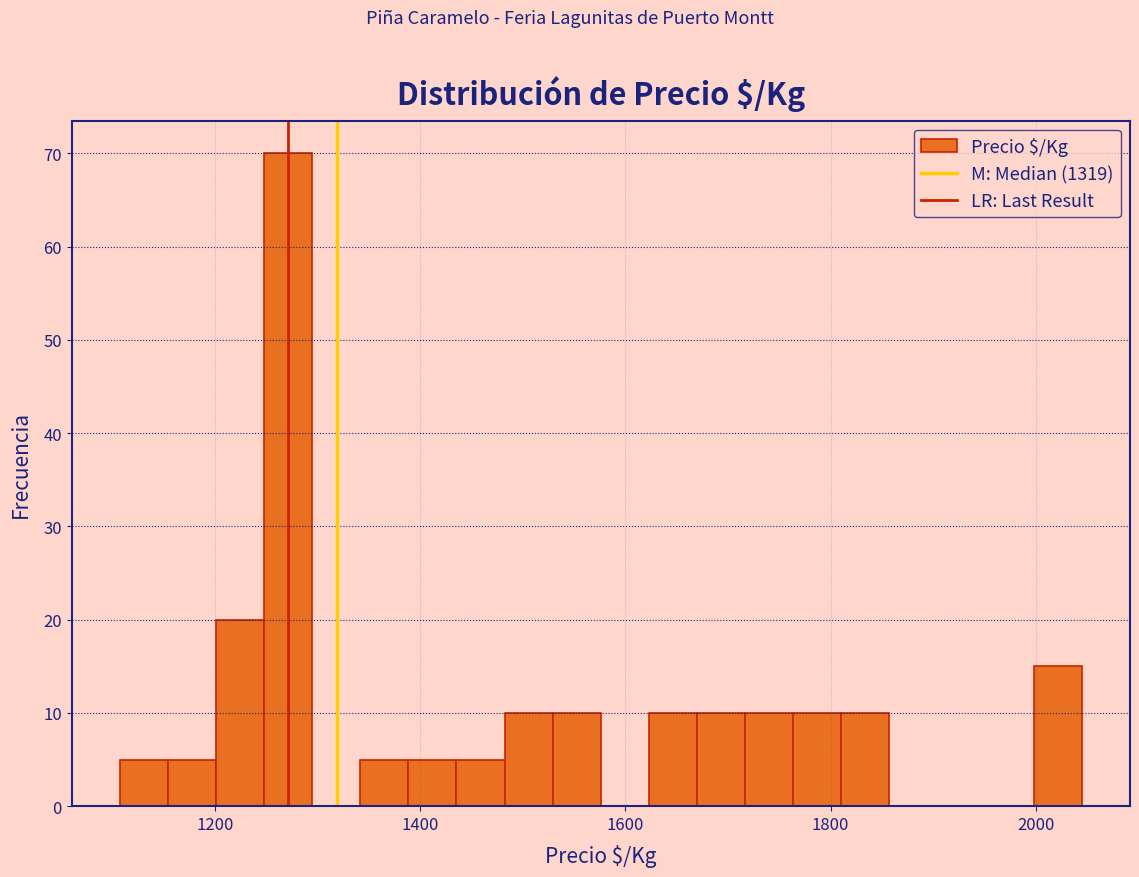

Around what value on the x-axis is the tallest bar? Give the approximate position of its centre, as read against the axis.

1280